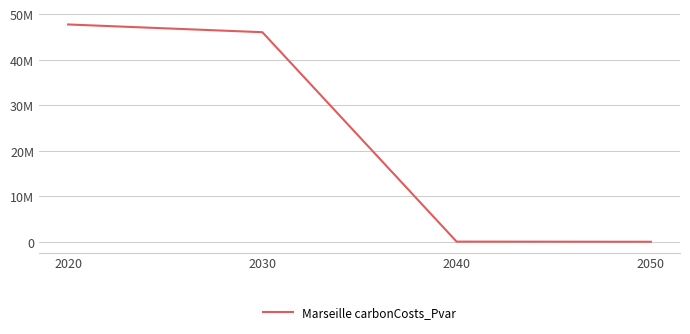

Does the chart have visible grid lines?

Yes